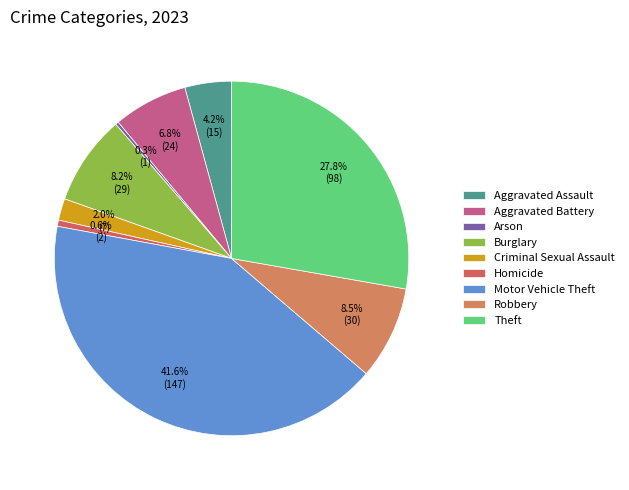

How many slices are in this pie chart?

9